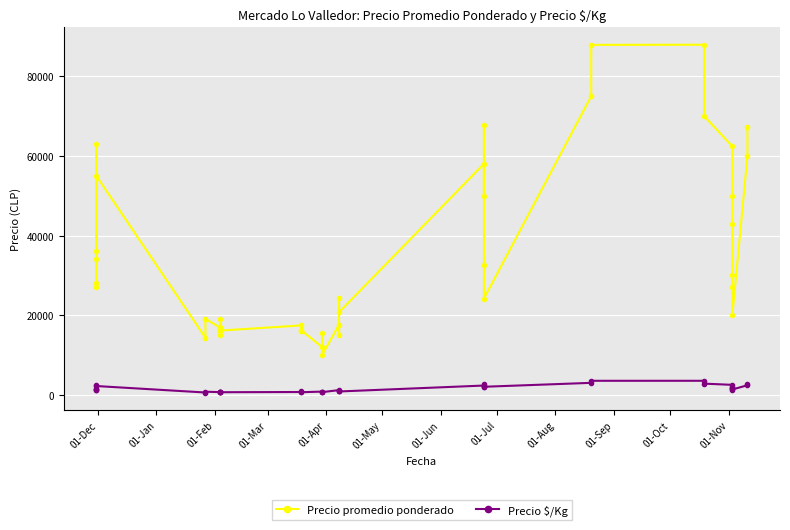

What is the minimum value for Precio $/Kg?

573